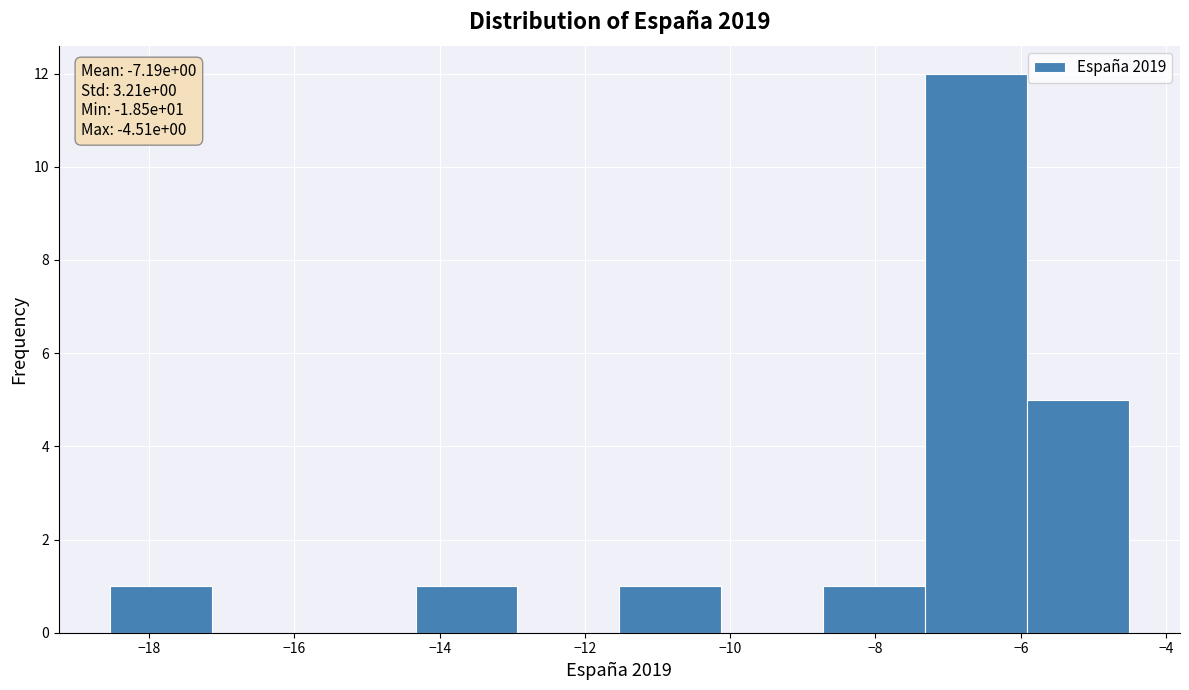

Over which range of the x-axis is the bar tallest?

-7.4 to -6.0